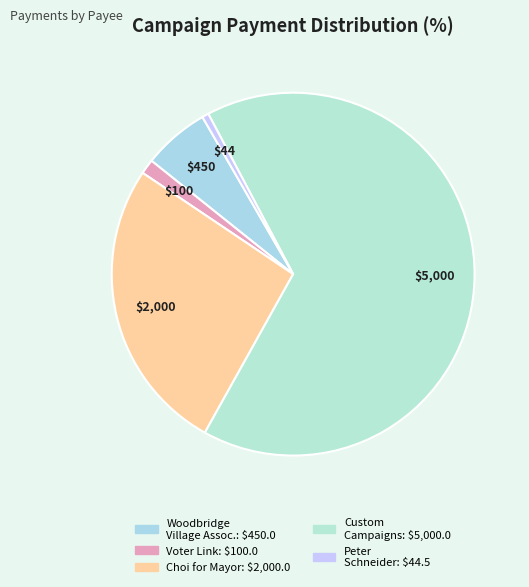

How many slices are in this pie chart?

5